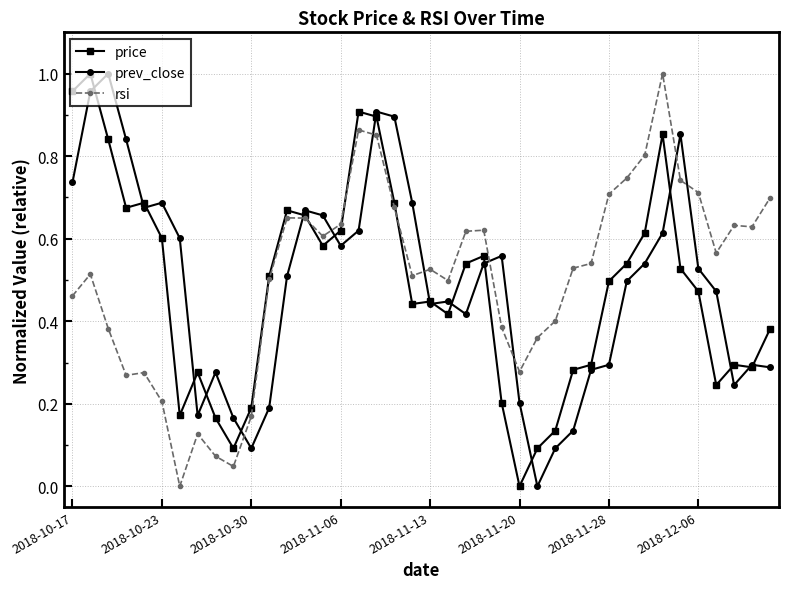

How many positive values does the rsi series have?

39